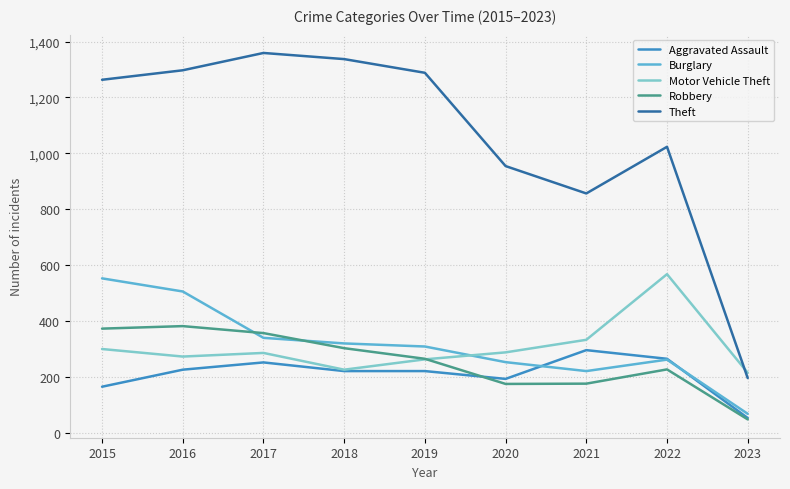

In Robbery, how many points are lower than both neighbors (excluding endpoints)?

1